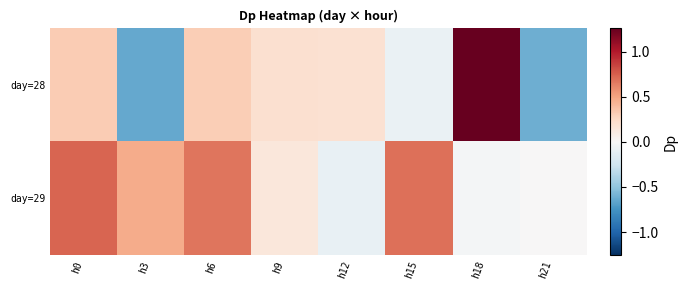

Rank the series by their maximum value, from lowest to highest.

day=29, day=28